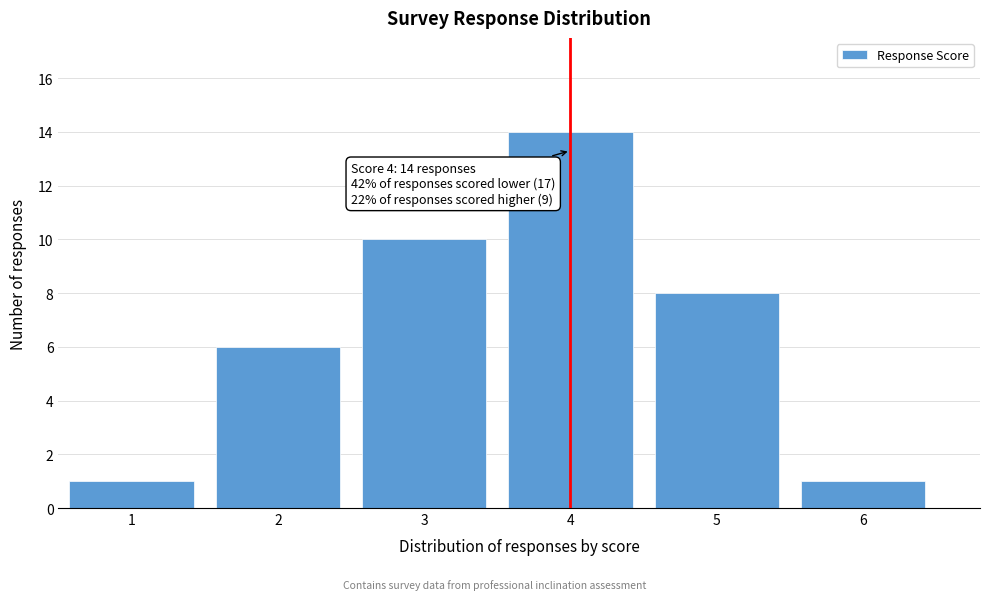

Which range on the x-axis has the tallest bar?

3.5 to 4.5